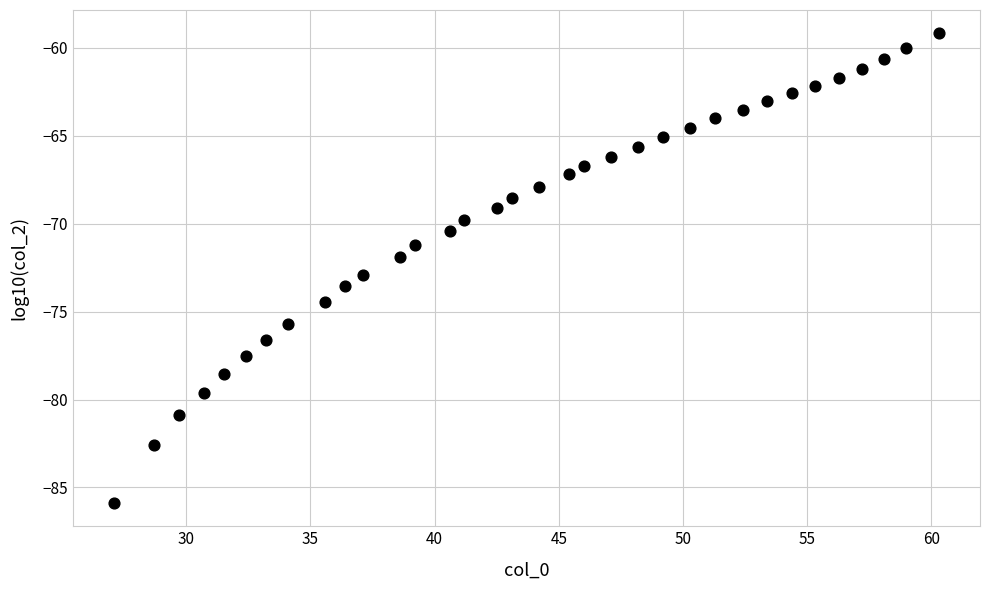

What is the range of Y values (max minus min)?

26.7